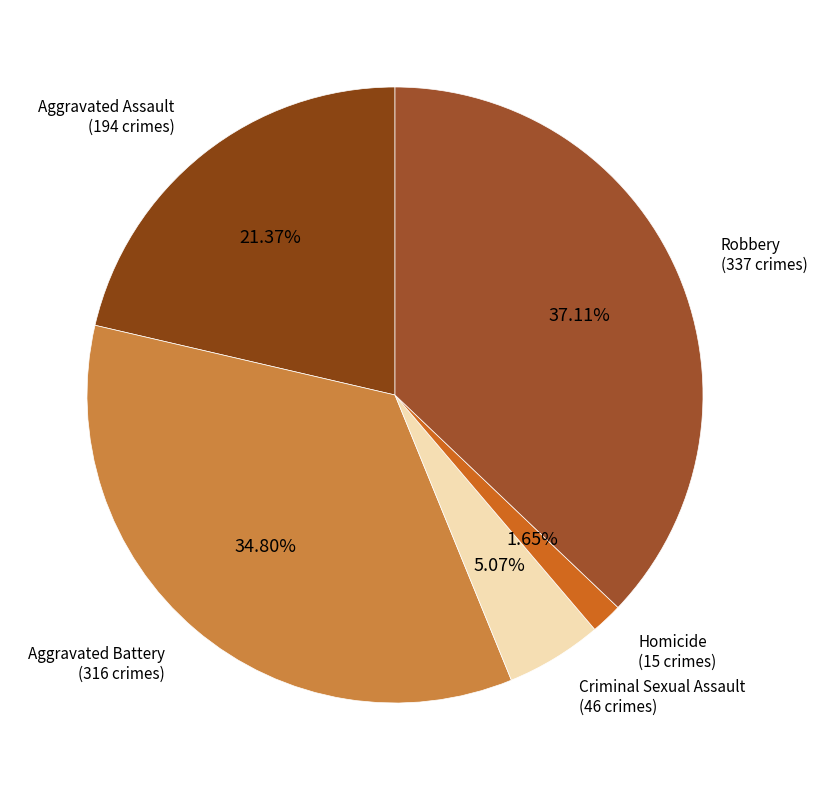

True or false: Criminal Sexual Assault accounts for 16% of the total.

False